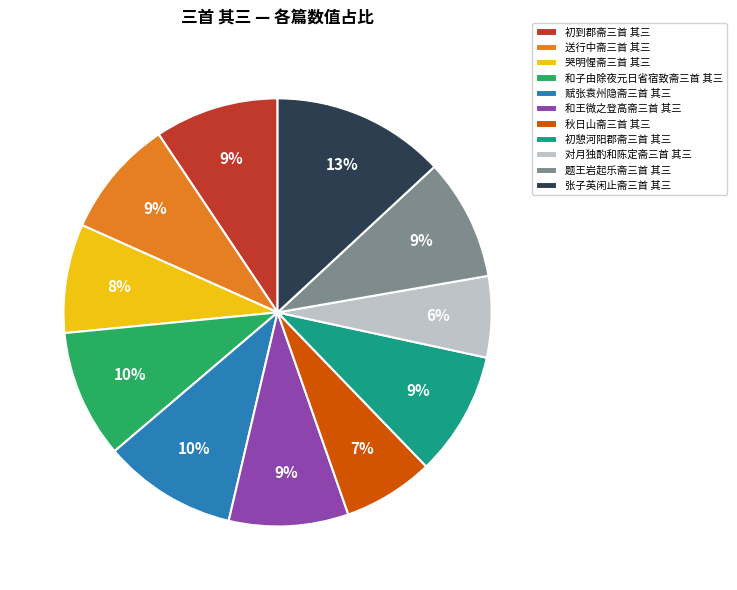

Is there any slice that represents more than half of the pie?

No